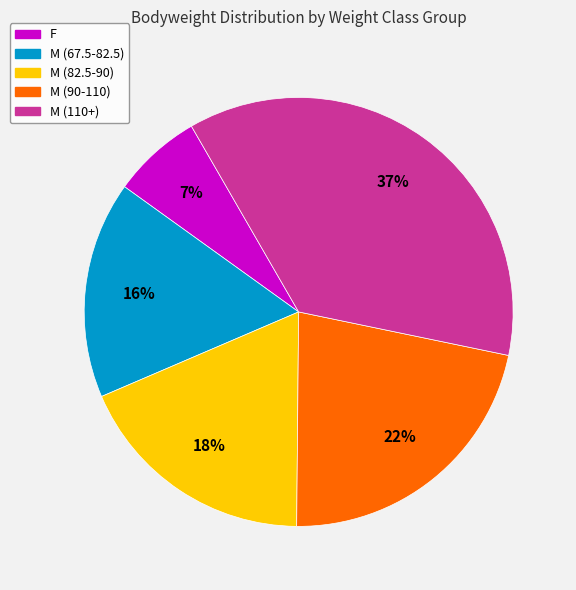

To the nearest percent, what is the average slice percentage?

20%